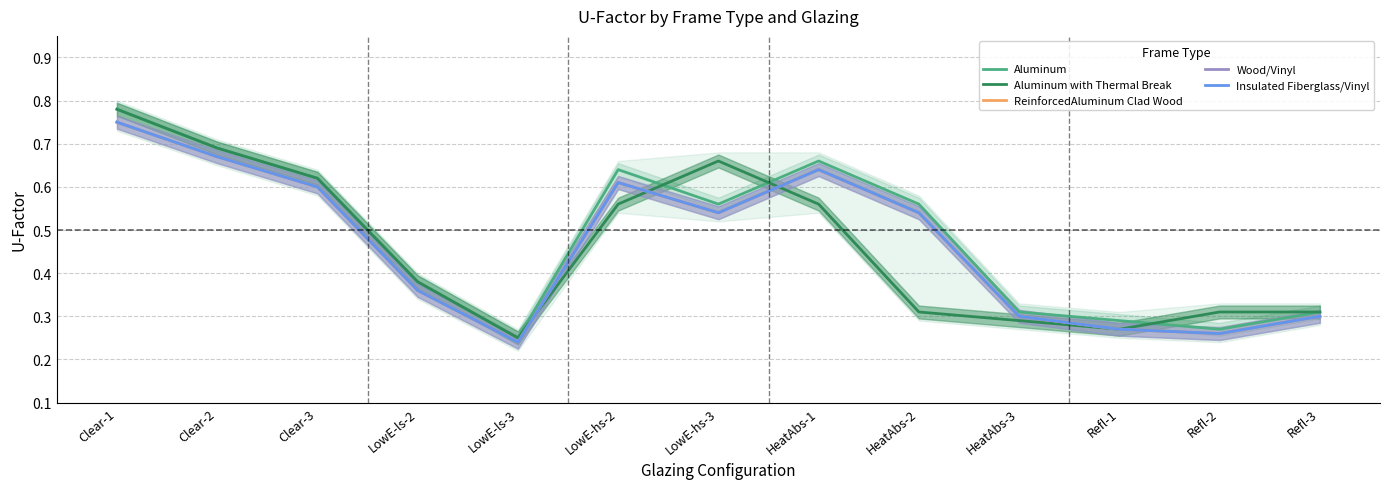

At which category does Wood/Vinyl reach its first local peak?

LowE-hs-2